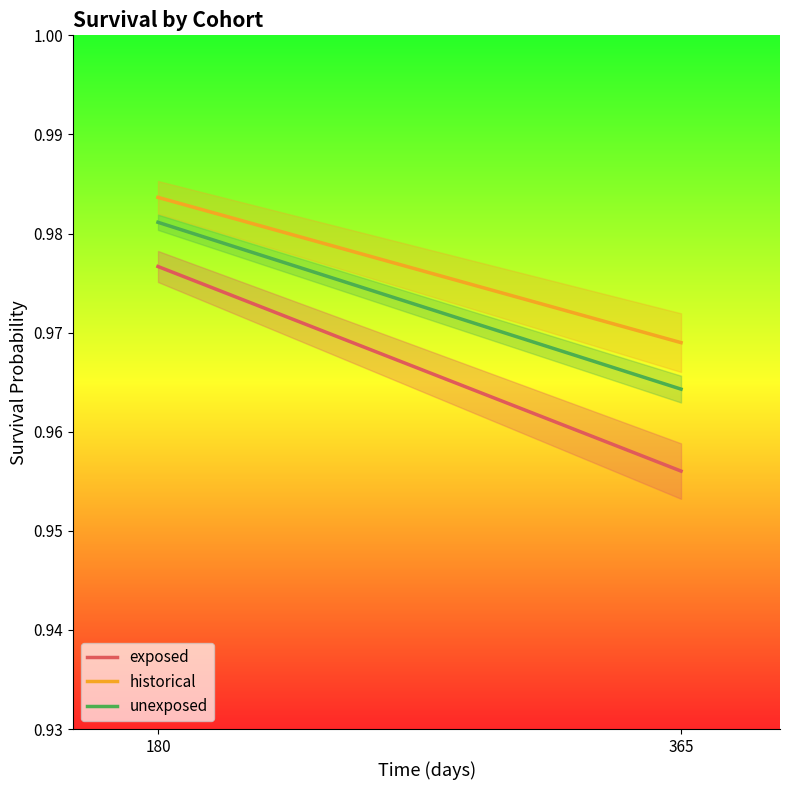

How many unexposed values are between 0 and 1?

2